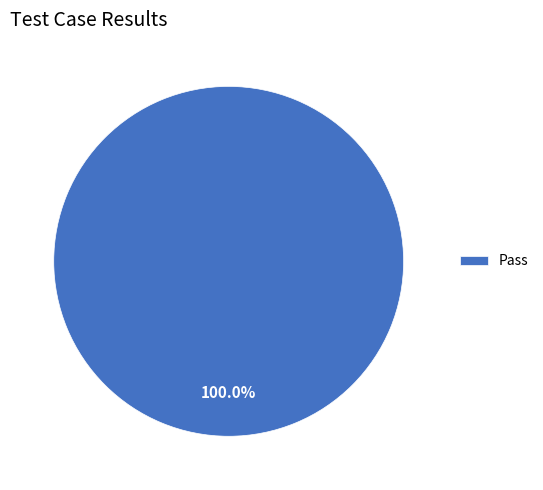

What is the majority slice?

Pass